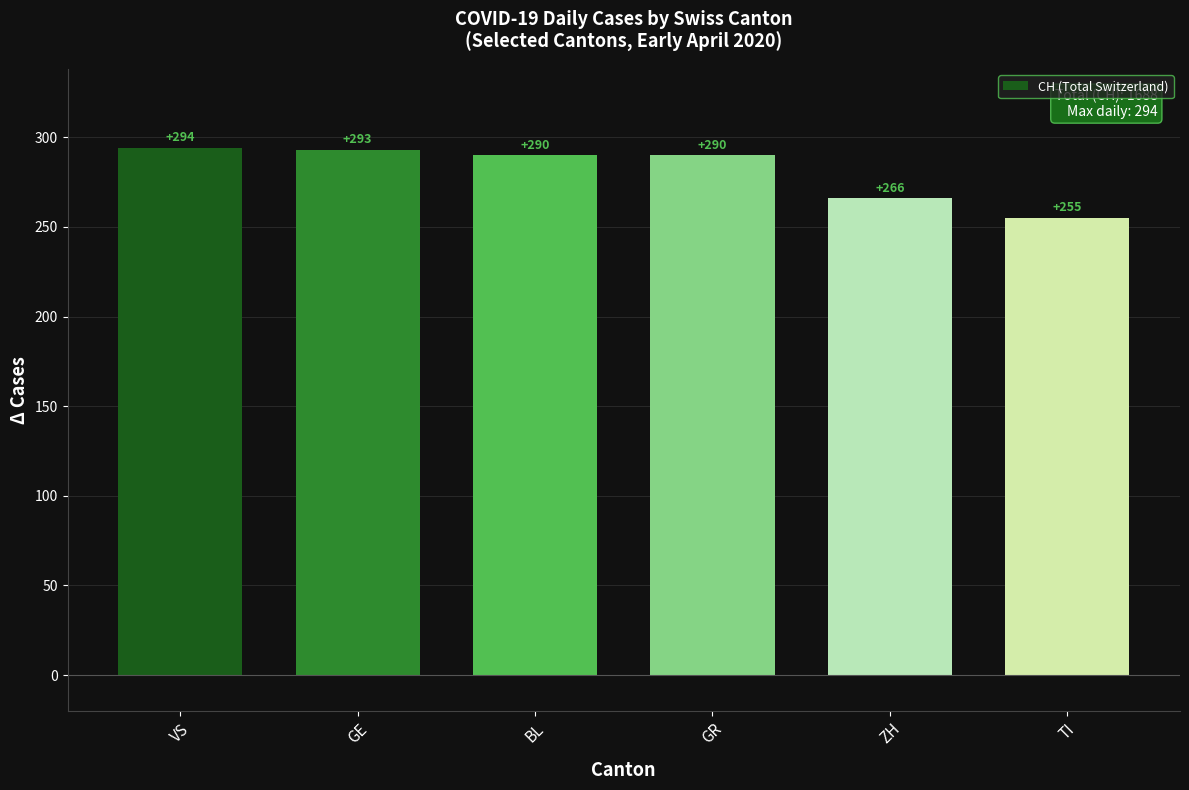

What is the difference between the values at VS and GE?

1